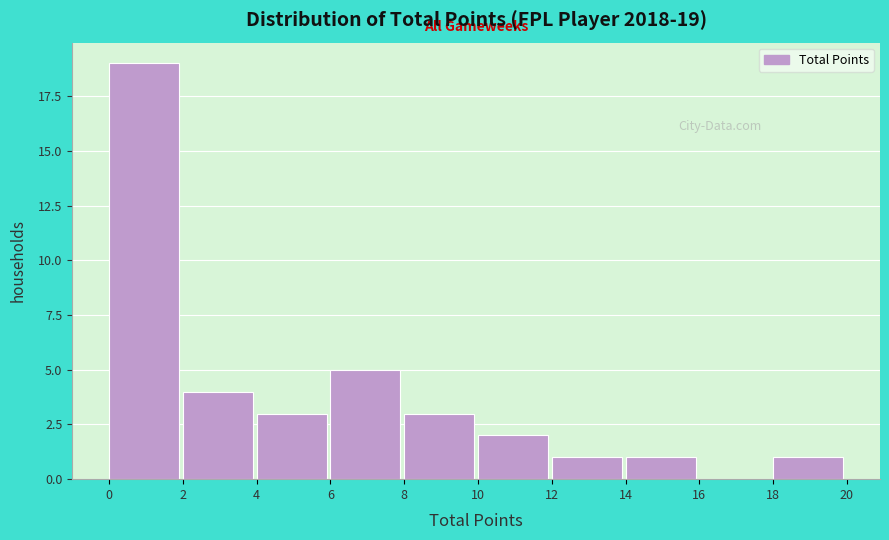

Over which range of the x-axis is the bar tallest?

0 to 2